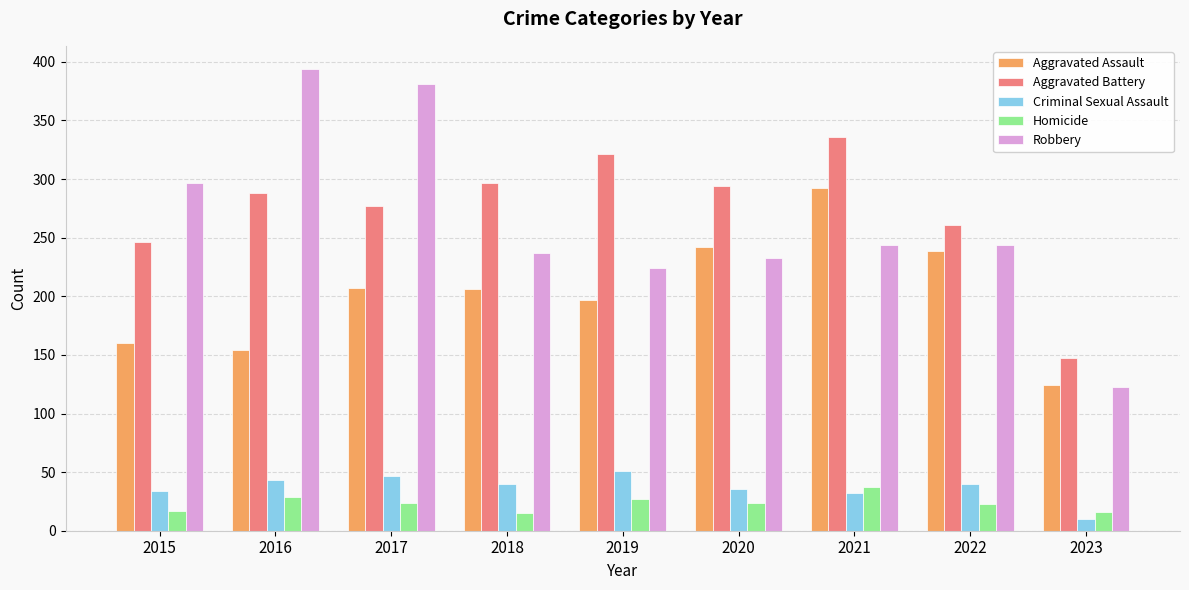

What is the value of the Aggravated Assault bar at the 5th from the left?

197